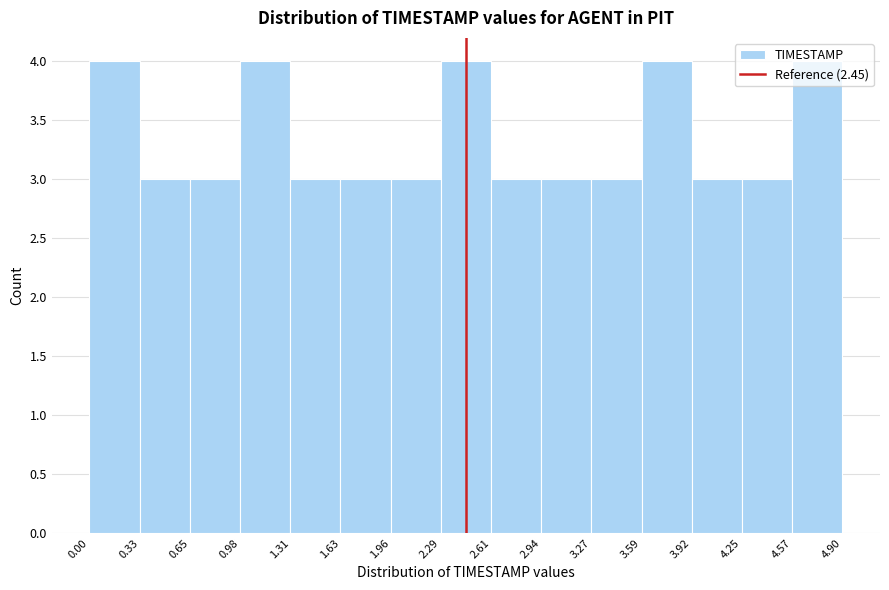

What is the height of the bar covering 4.25 to 4.57 on the x-axis? The values are not printed on the chart, so give them approximately, as read against the axis.

3